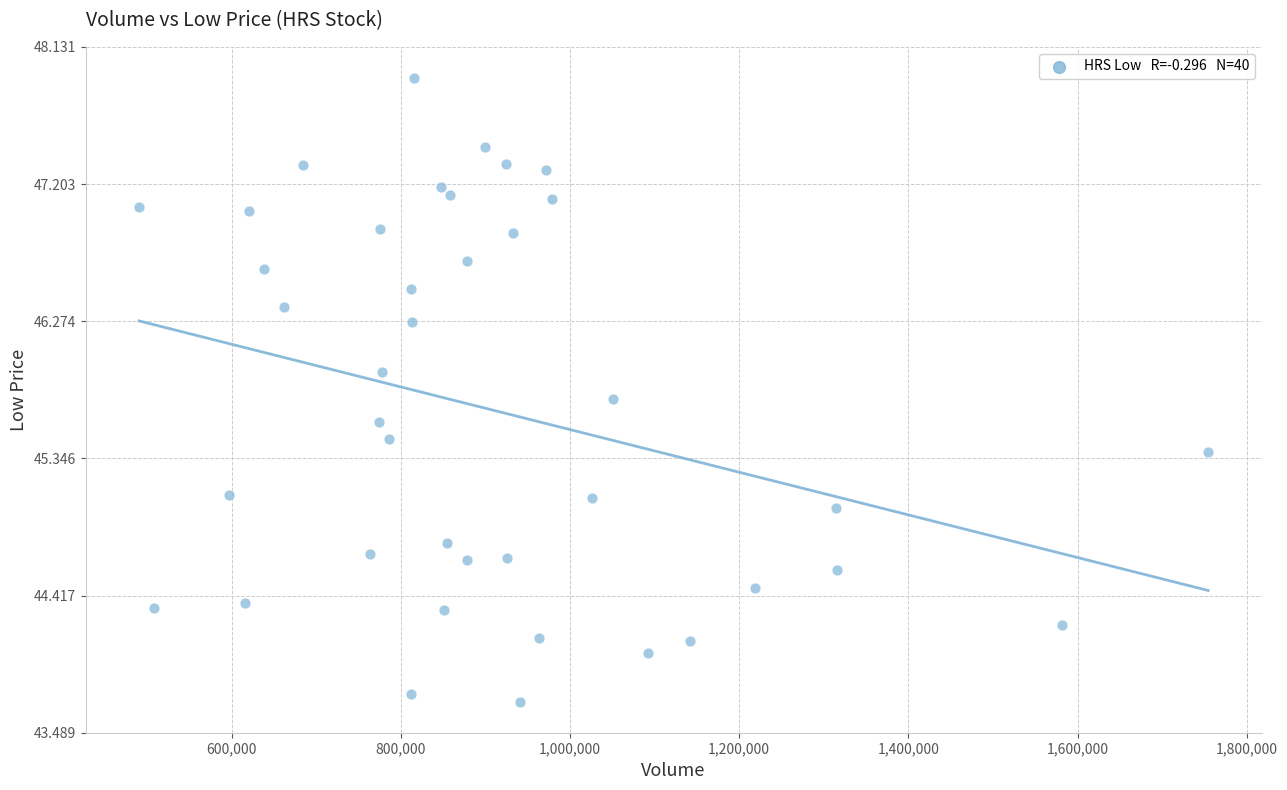

What is the range of Y values (max minus min)?

4.2